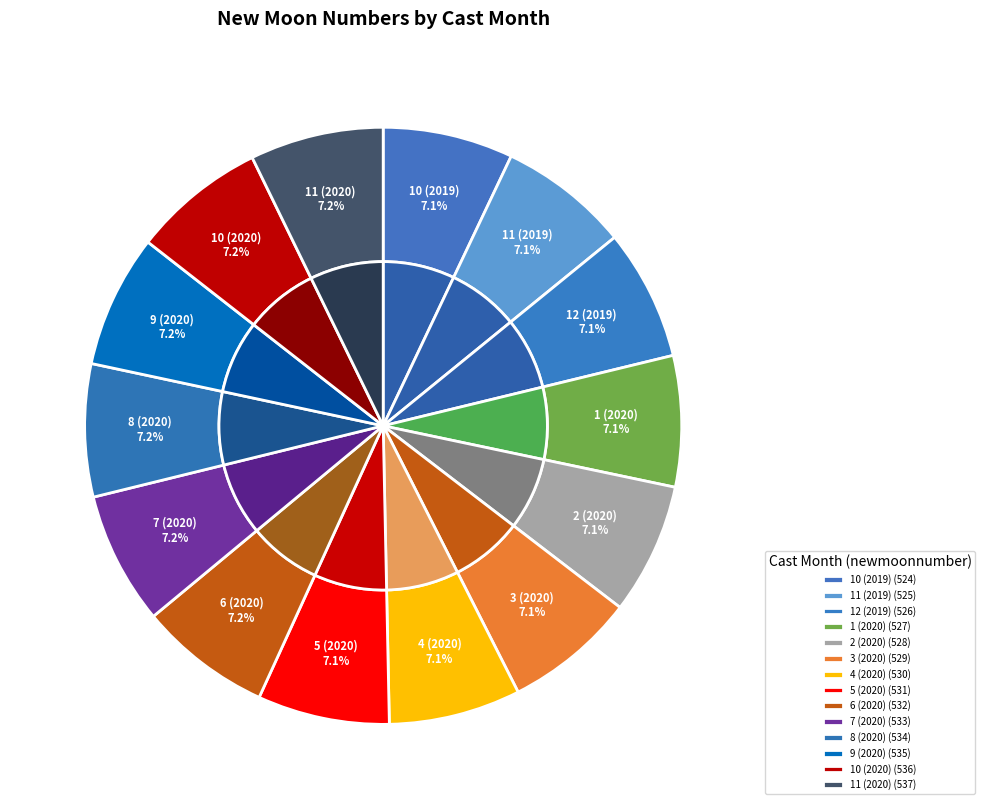

Is it true that 10 (2020) is 12% of the pie?

False